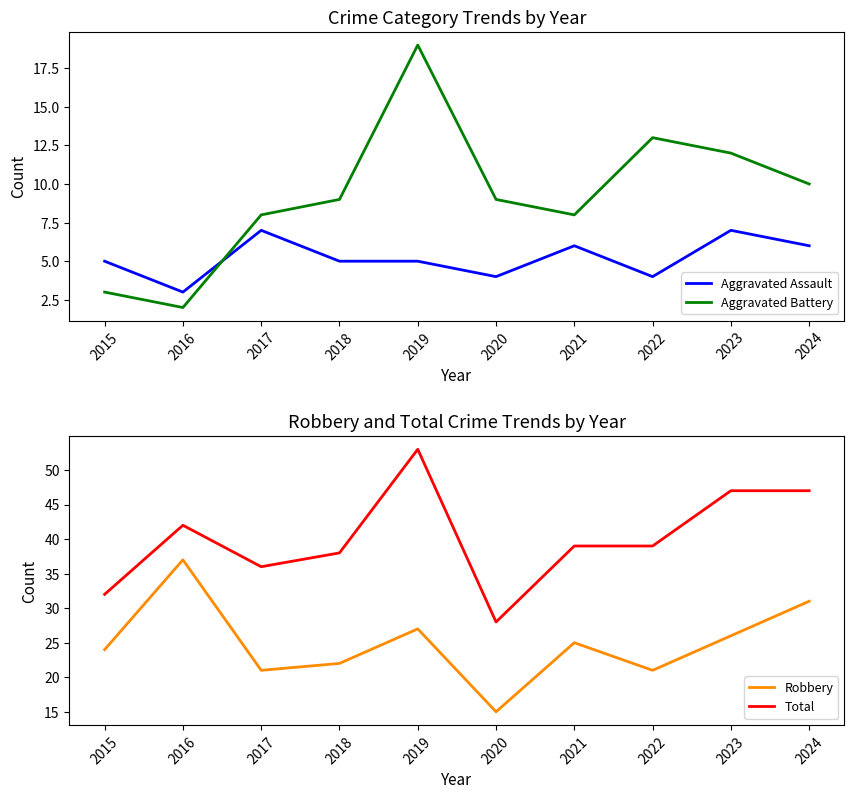

What is the difference between the Total values at 2020 and 2016?

14